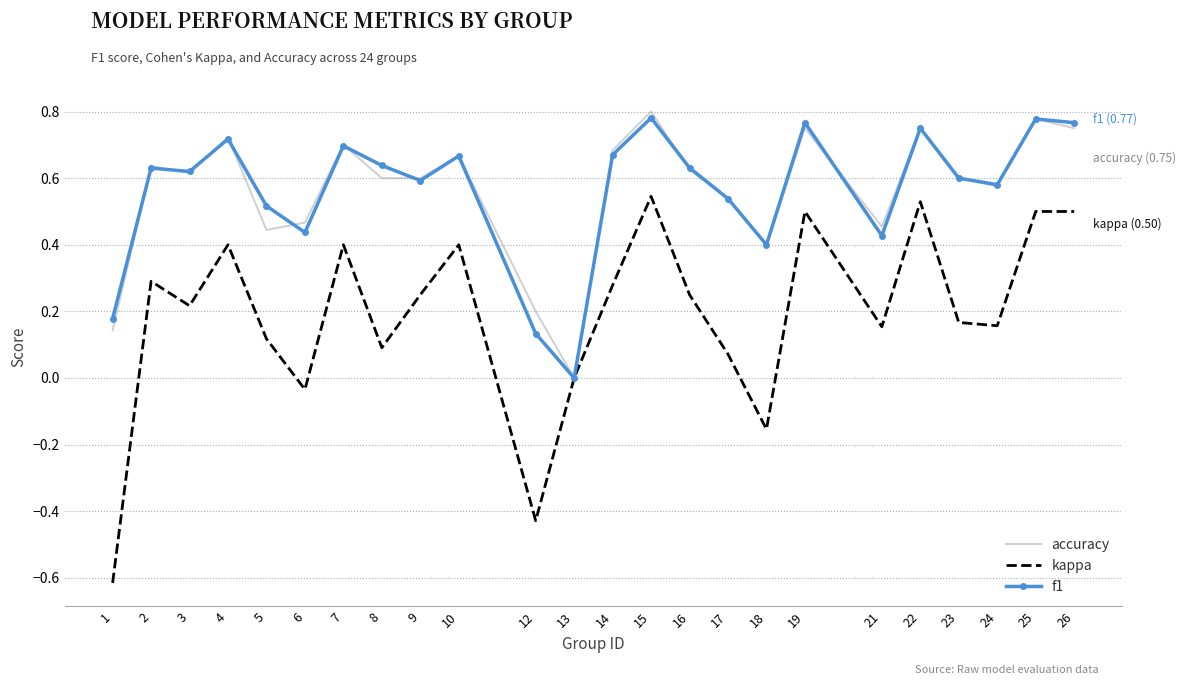

Which series has the widest spread of values?

kappa